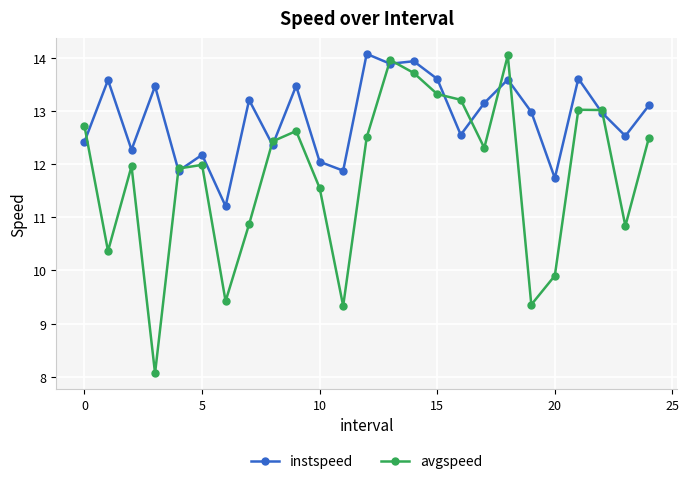

Which series ends up on top after the final intersection of avgspeed and instspeed?

instspeed